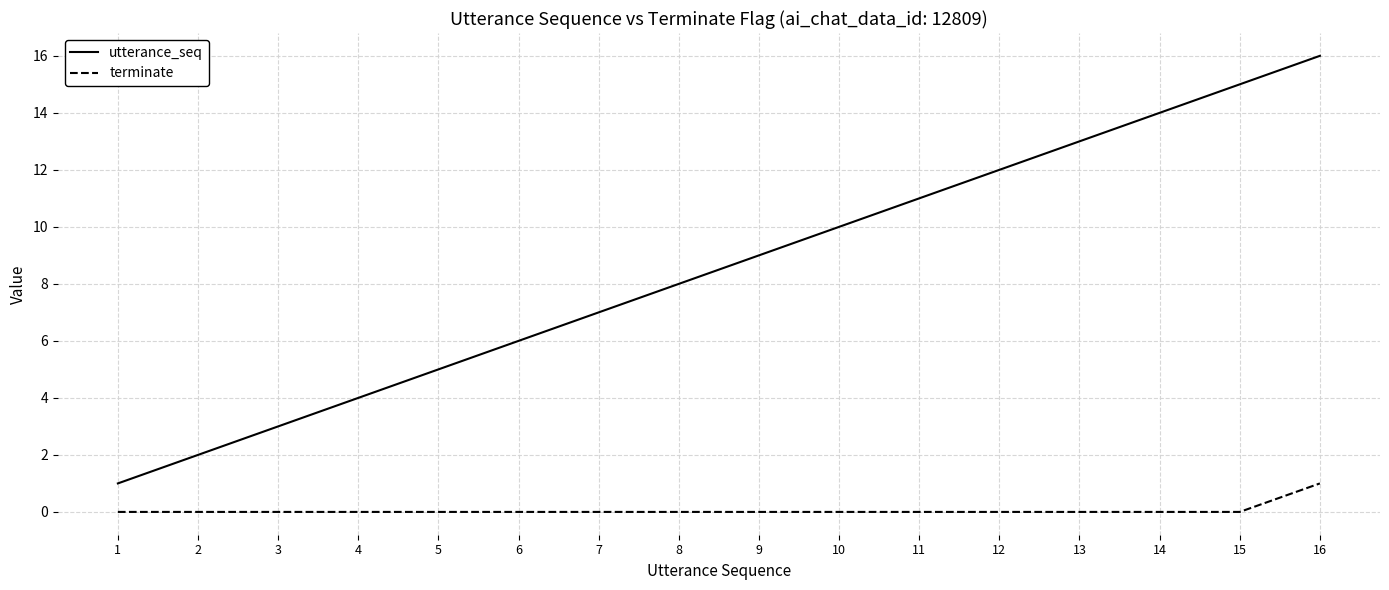

Which series has the largest range (max minus min)?

utterance_seq